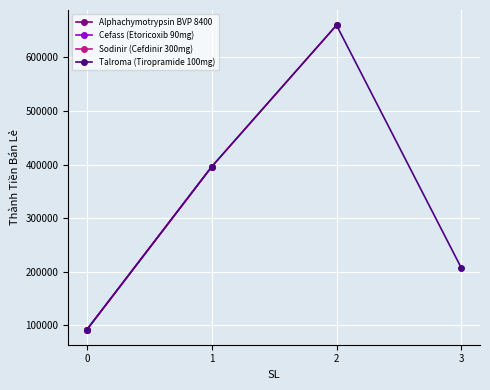

What is the value of the Talroma (Tiropramide 100mg) point at the 3rd from the left?

660000